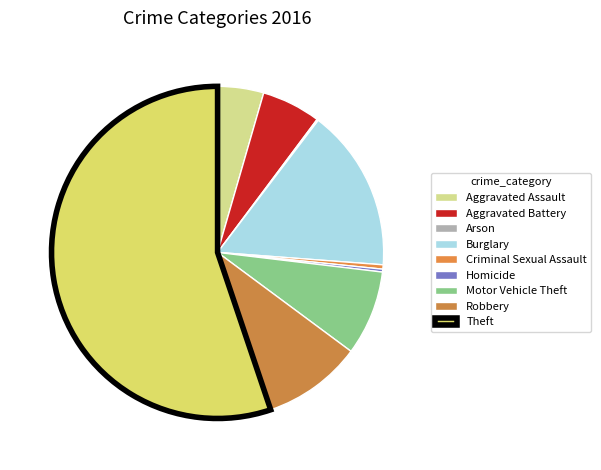

What percentage do Arson and Motor Vehicle Theft together represent?

8.4%